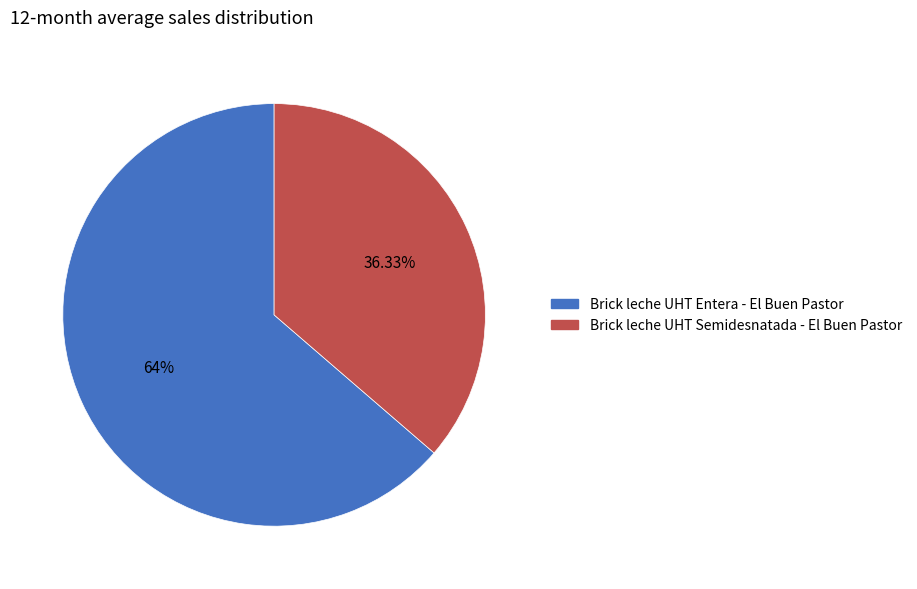

To the nearest percent, what percentage of the pie is Brick leche UHT Semidesnatada - El Buen Pastor?

36%